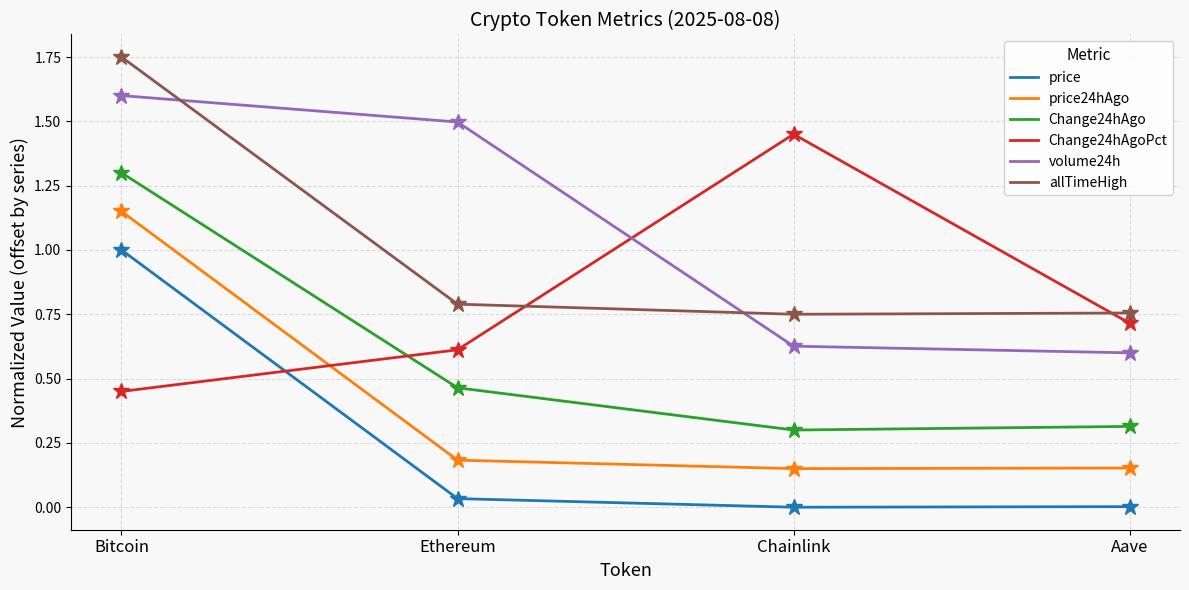

At Bitcoin, list the series in order from largest to smallest.

allTimeHigh, volume24h, Change24hAgo, price24hAgo, price, Change24hAgoPct